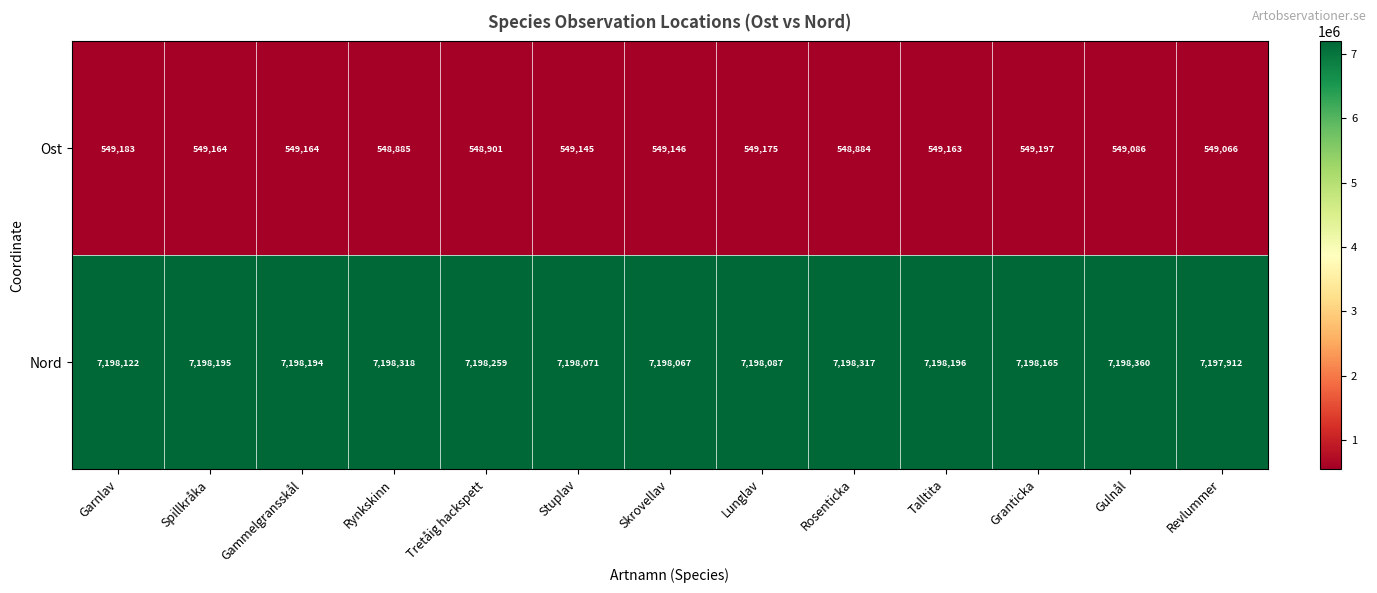

Reading left to right, list all the values displayed in this chart.

Ost: 549183	549164	549164	548885	548901	549145	549146	549175	548884	549163	549197	549086	549066
Nord: 7198122	7198195	7198194	7198318	7198259	7198071	7198067	7198087	7198317	7198196	7198165	7198360	7197912